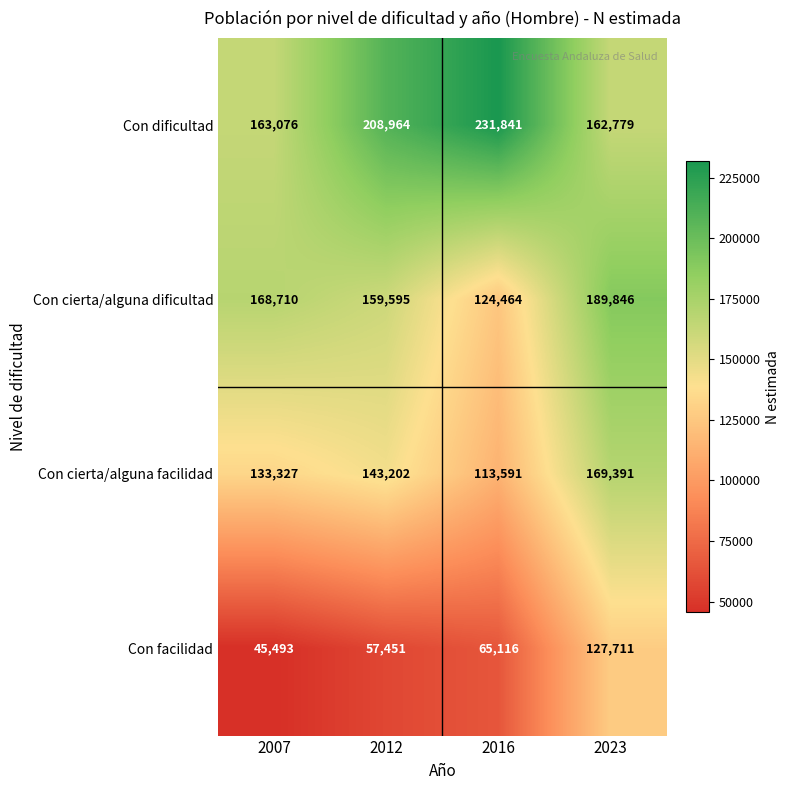

True or false: Con dificultad has a value of 358729 at 2012.

False